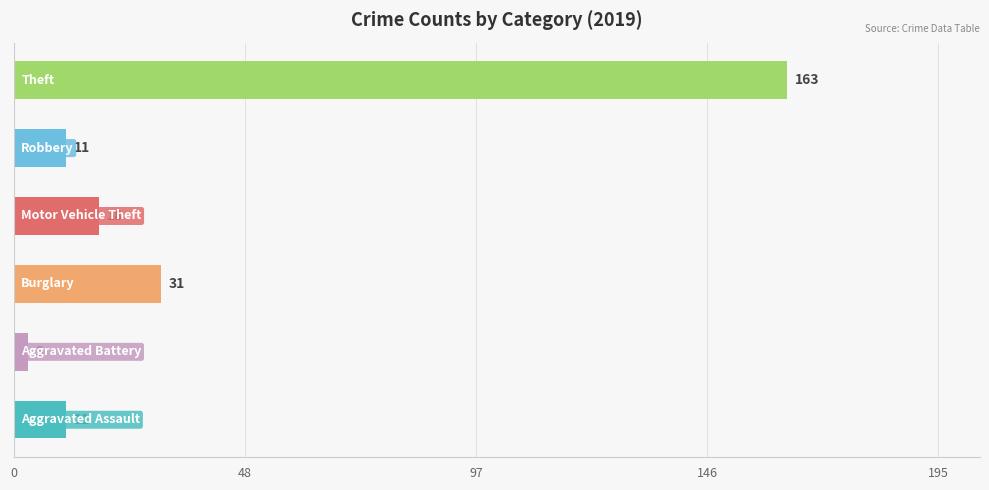

What are all the series names shown in the legend?

Aggravated Assault, Aggravated Battery, Burglary, Motor Vehicle Theft, Robbery, Theft